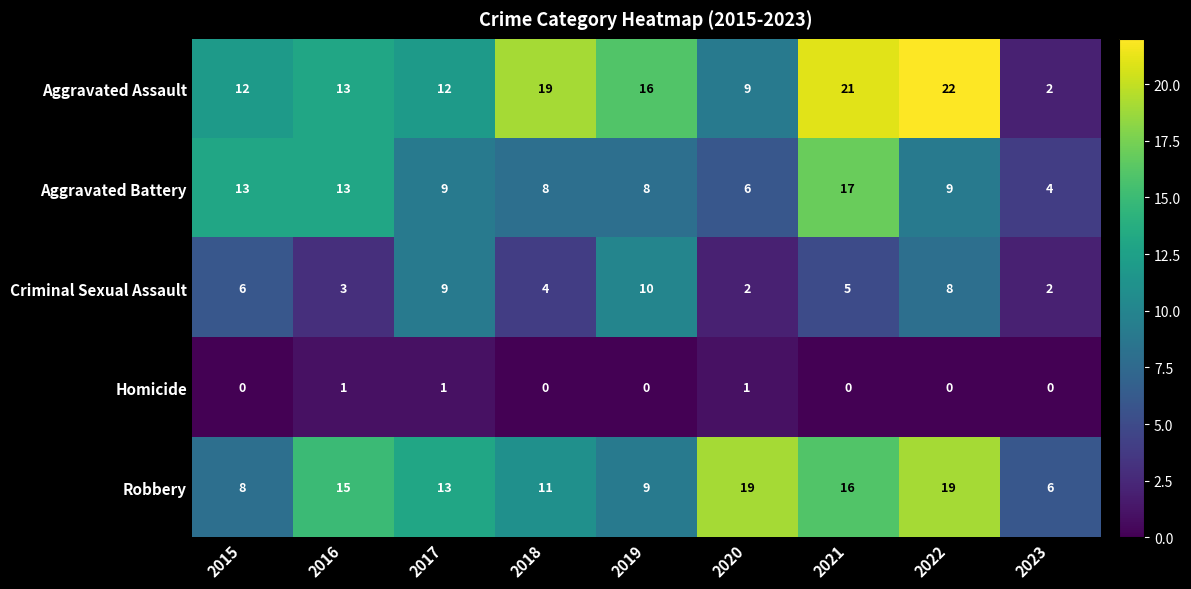

How many Homicide values are between 0 and 1?

9